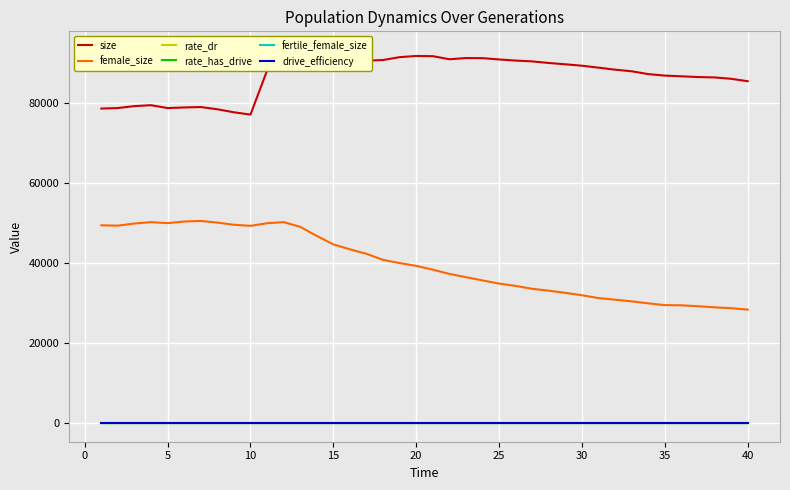

True or false: rate_has_drive and fertile_female_size cross at least once.

False